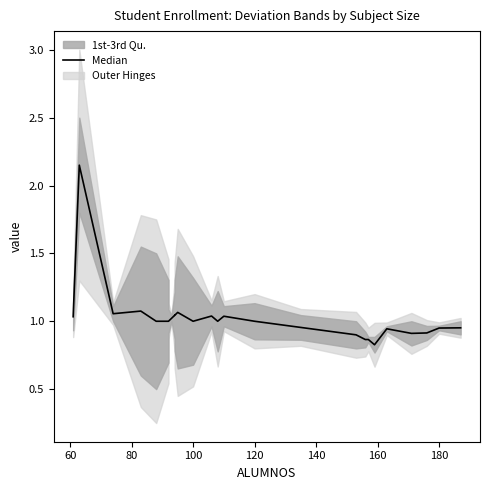

The value at 21 is 1.3. True or false?

False